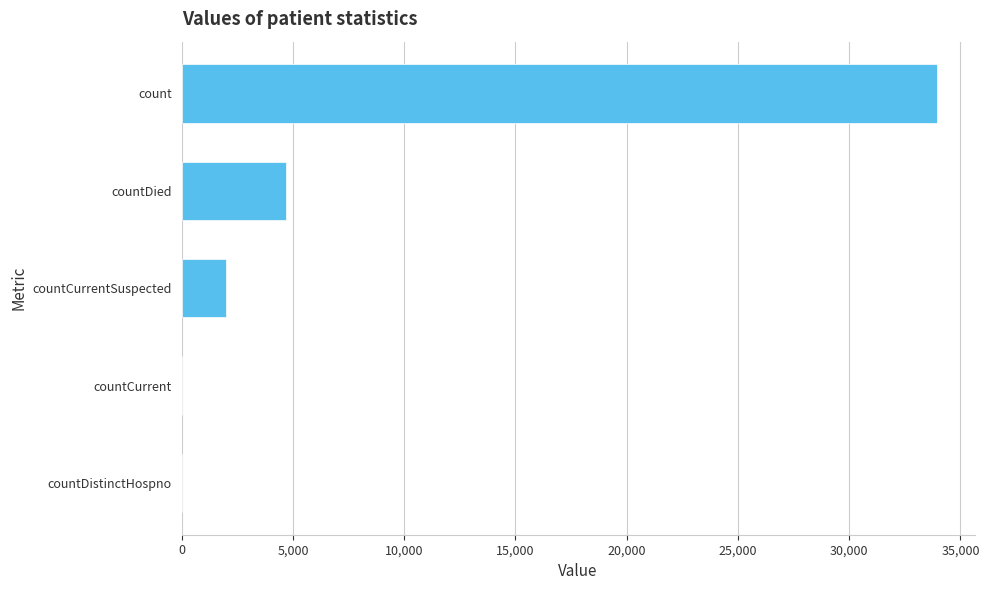

Read the value at count.

33940